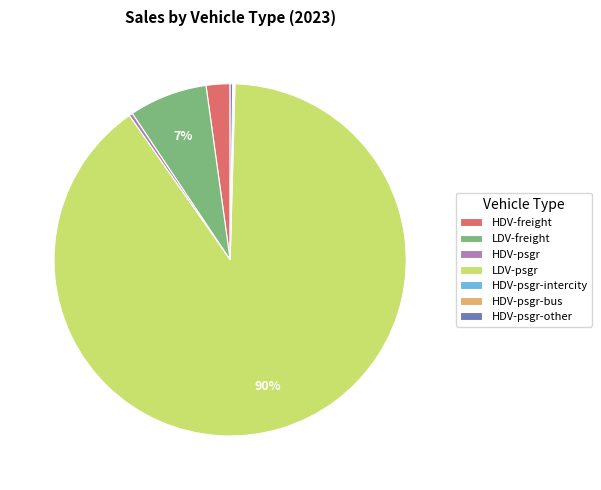

What is the largest slice in the pie chart?

LDV-psgr